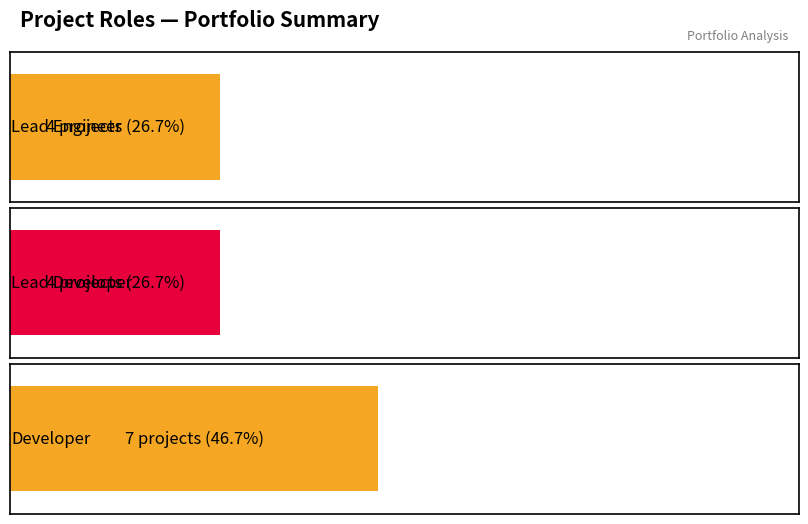

The value of Developer at Developer is 7. True or false?

True